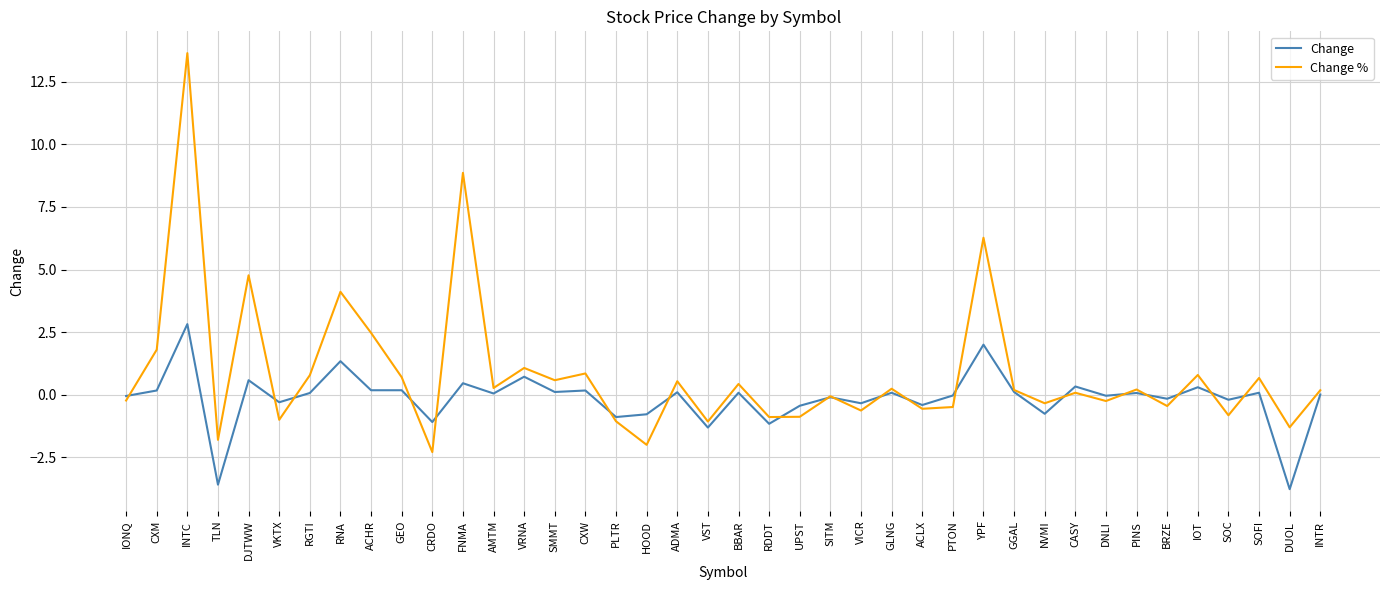

True or false: Change has more than 2 interior local peaks.

True